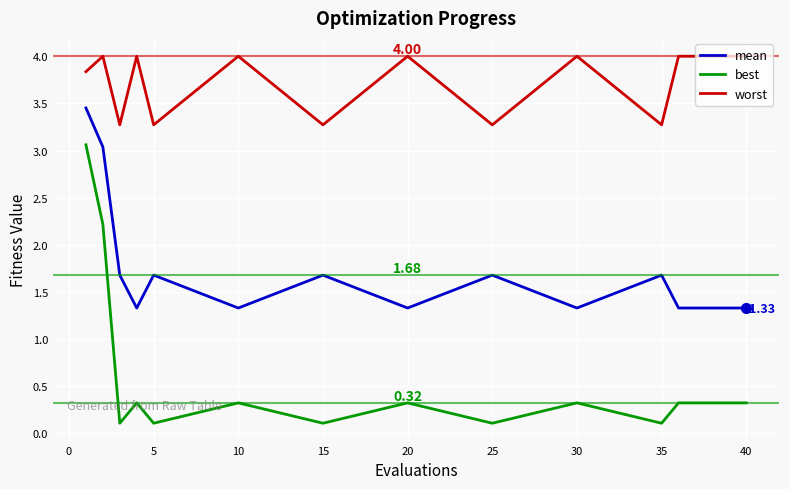

Which series has the largest total across all categories?

worst